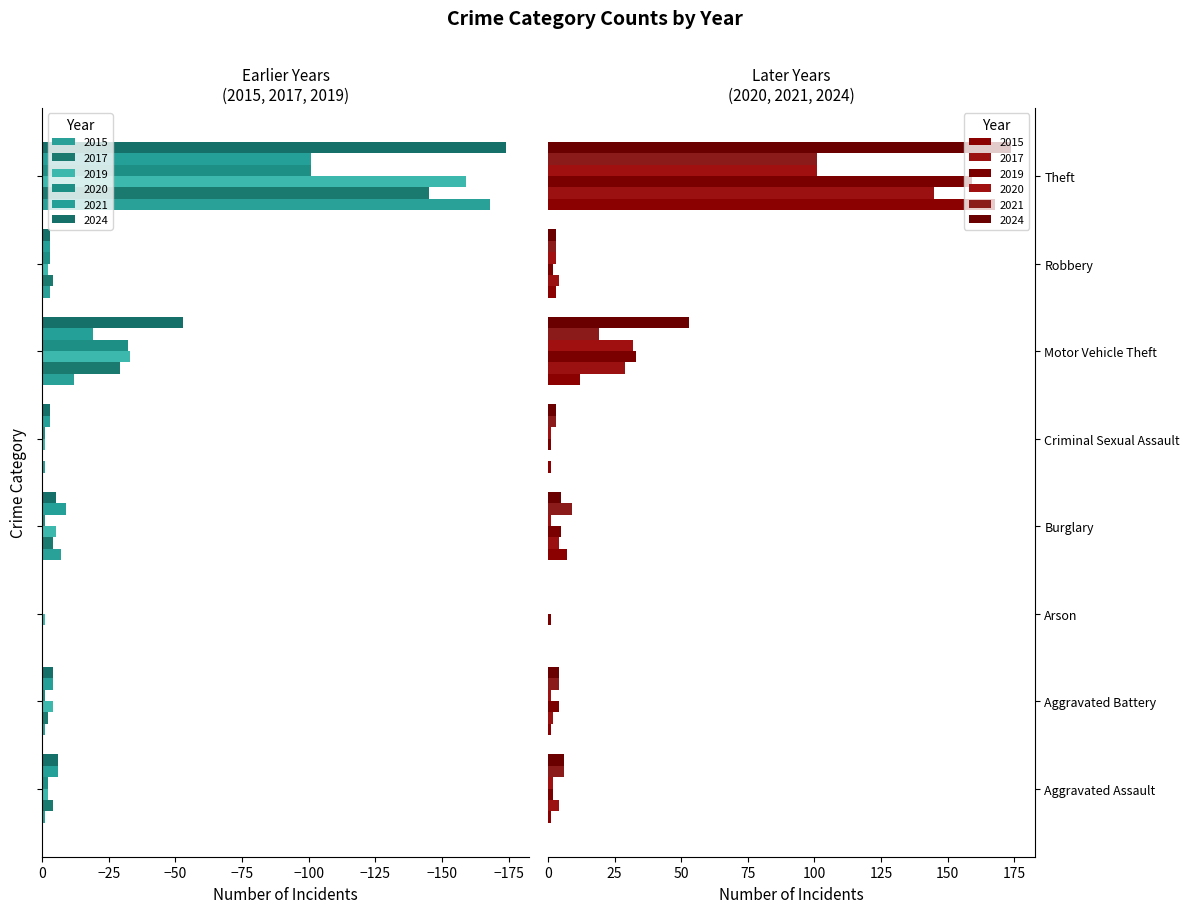

The value of 2020 at Aggravated Assault is -2. True or false?

True